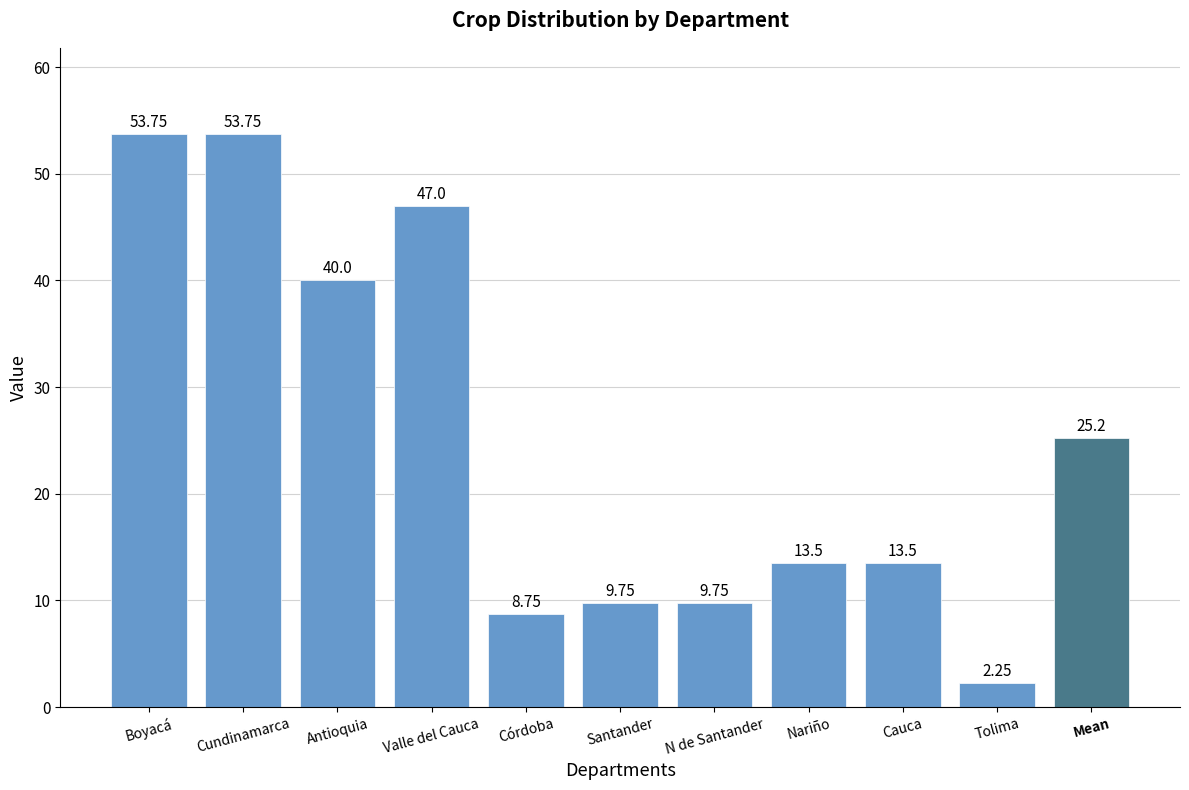

Which has a higher value, Boyacá or Valle del Cauca?

Boyacá